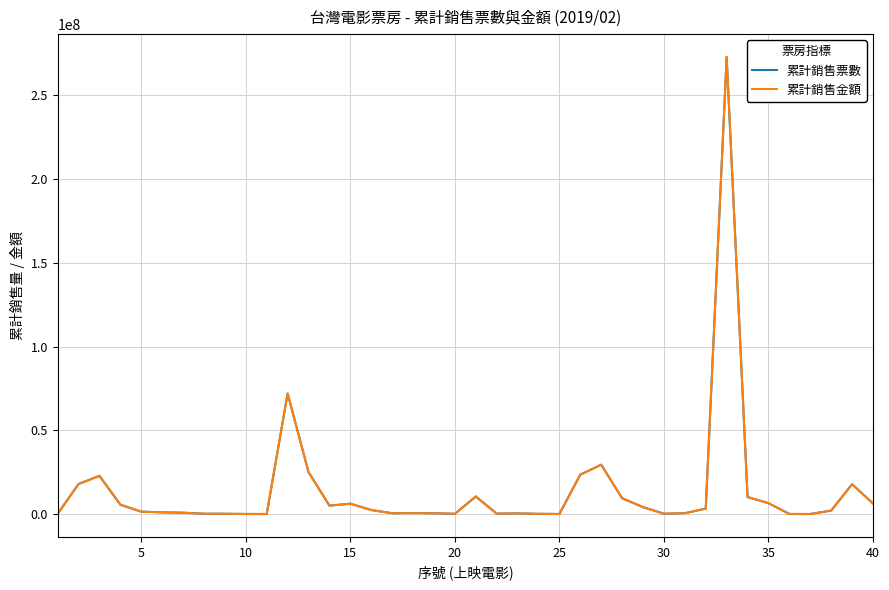

What is the maximum value shown in the chart?

272862513